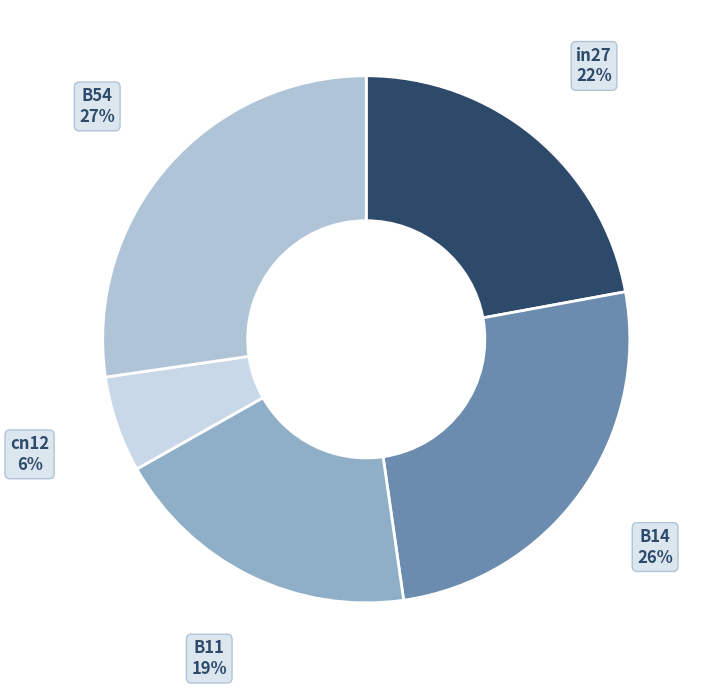

What is the smallest slice in the pie chart?

cn12